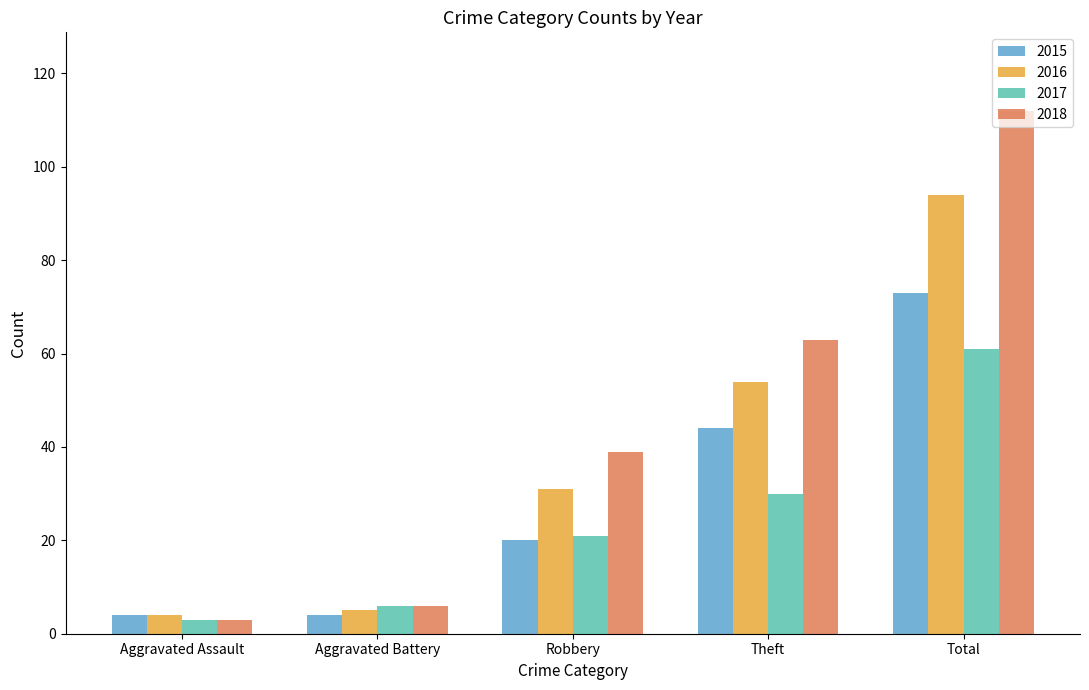

Are the bars grouped side by side (vs. stacked)?

Yes